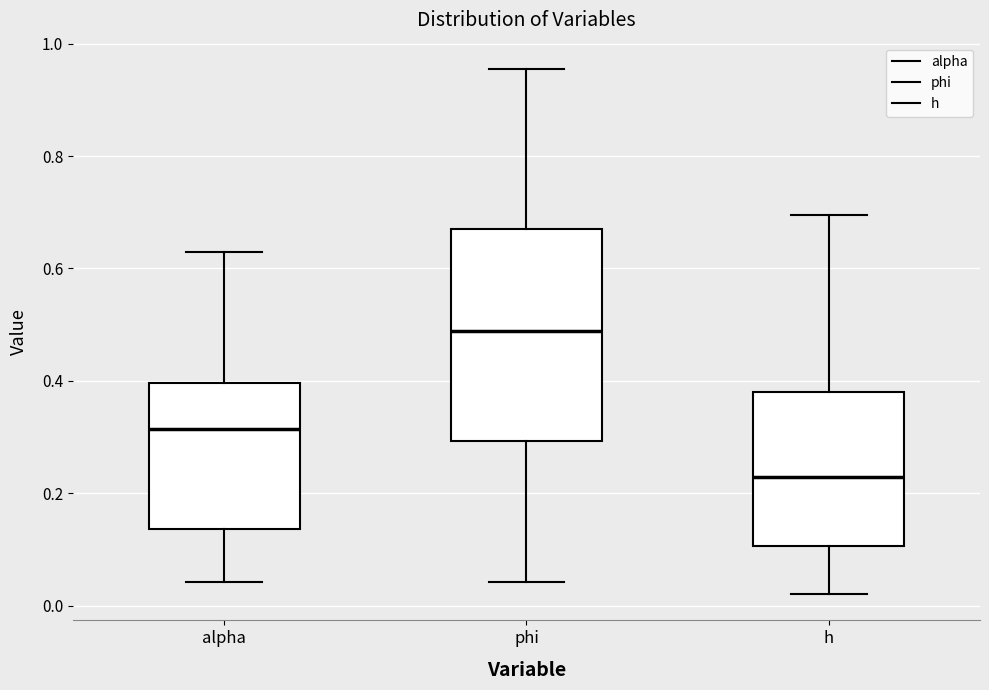

Which box is the tallest, from its lower edge to its upper edge?

phi